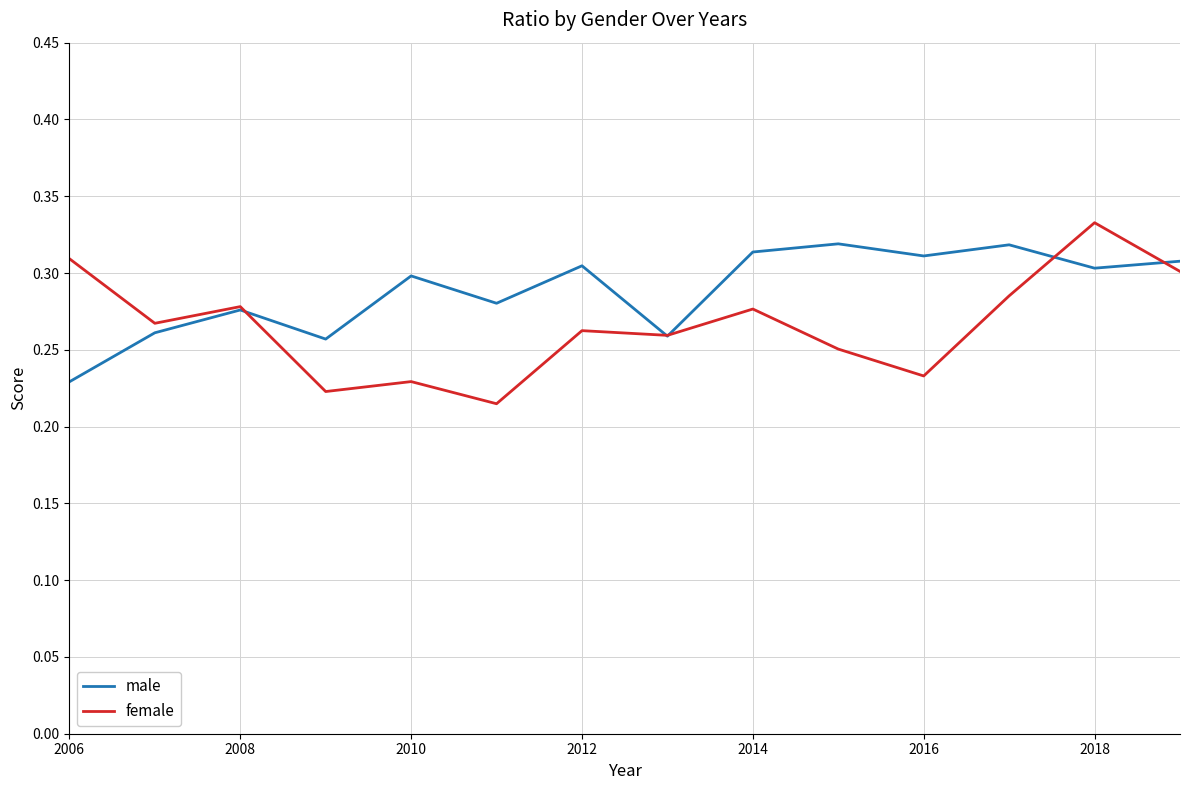

Which series has the largest total across all categories?

male